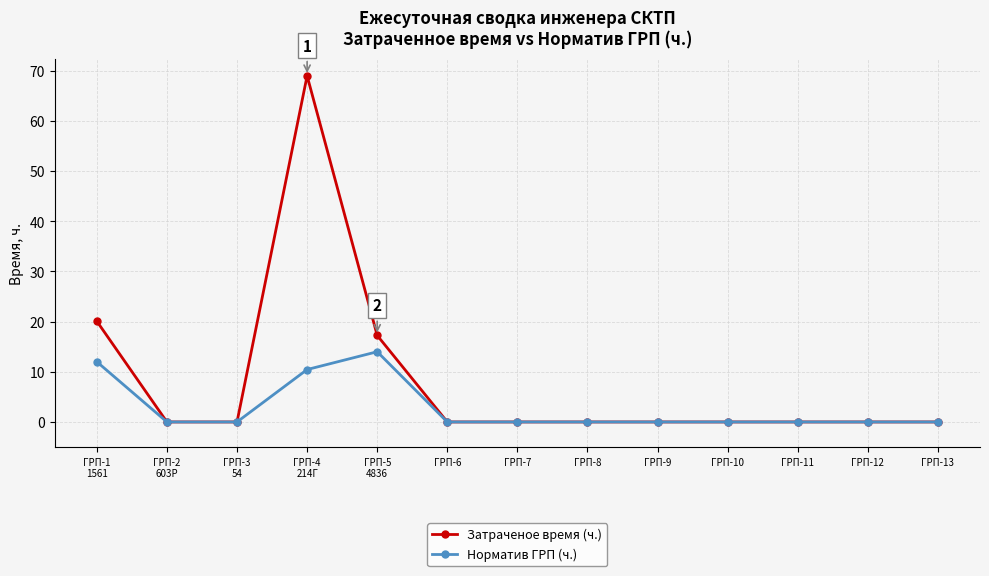

Rank the series by their maximum value, from highest to lowest.

Затраченое время (ч.), Норматив ГРП (ч.)